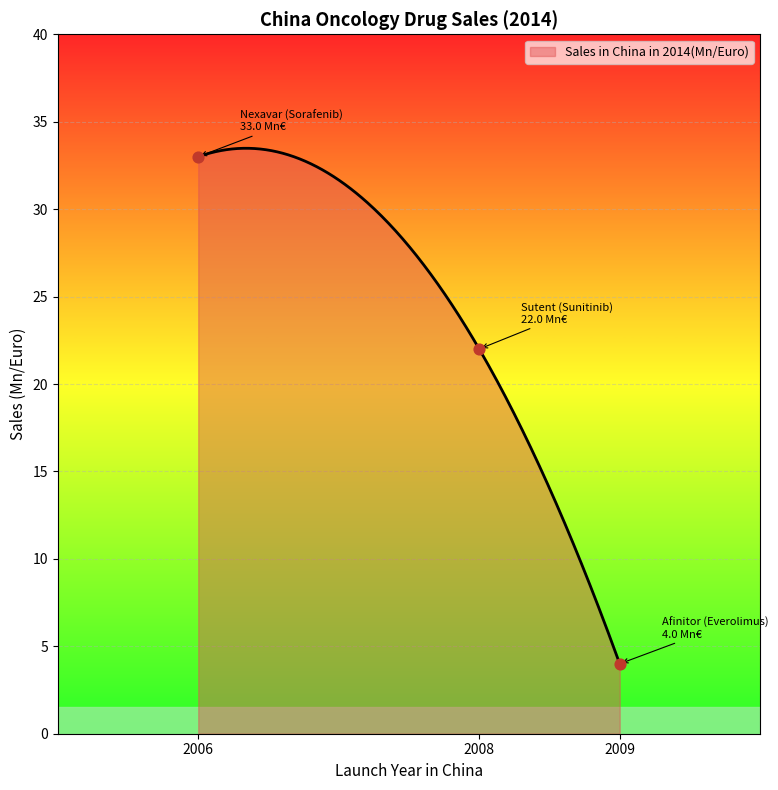

What is the ratio of the value at 2006 to the value at 2009?

8.2